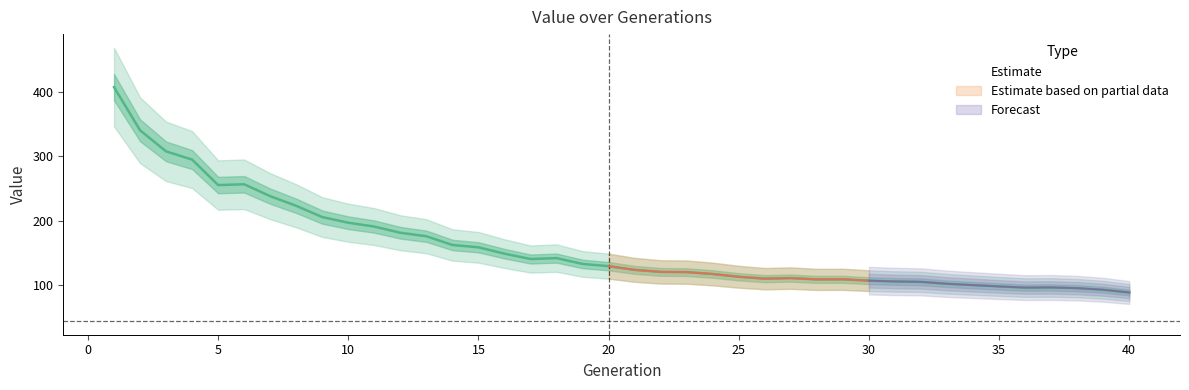

What is the change in value from 7 to 19?

-105.0